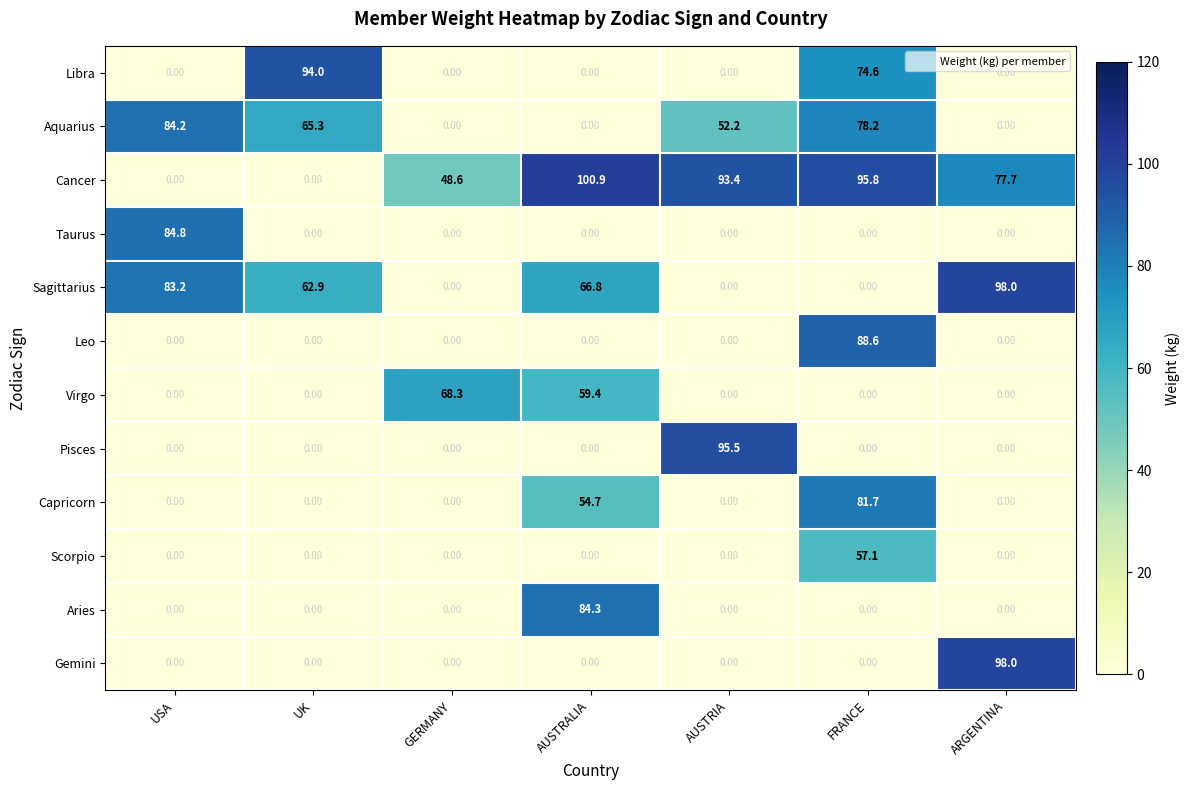

What is the difference between the maximum and minimum values in the Libra series?

94.0